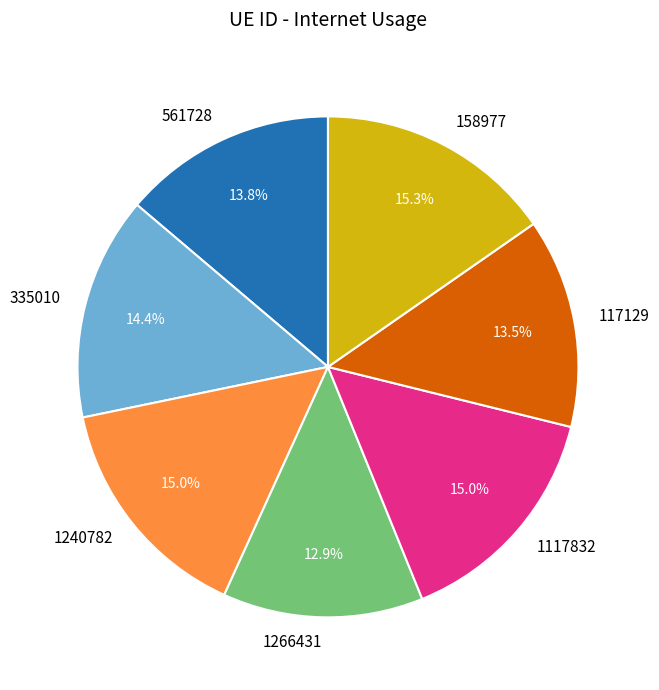

What is the ratio of the value at 158977 to the value at 1266431?

1.2